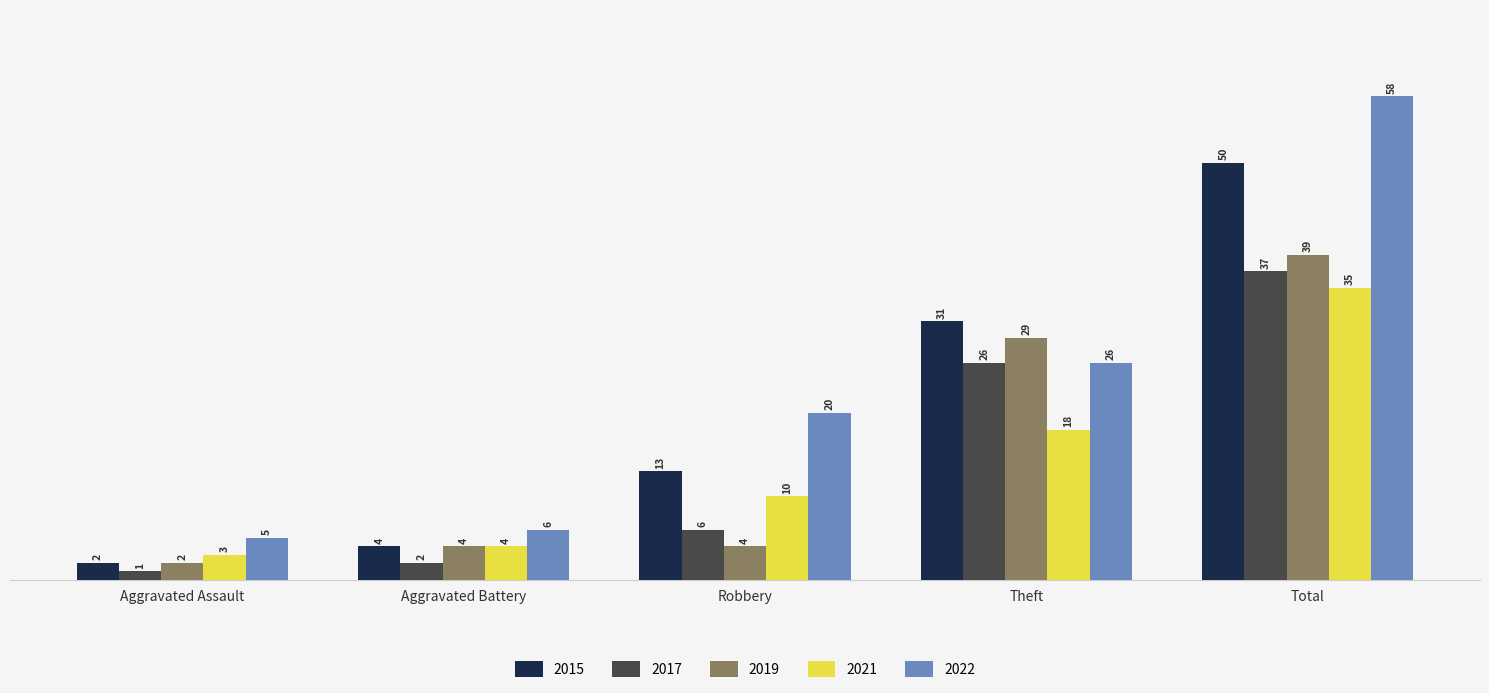

How many values in the 2021 series are below 10?

2